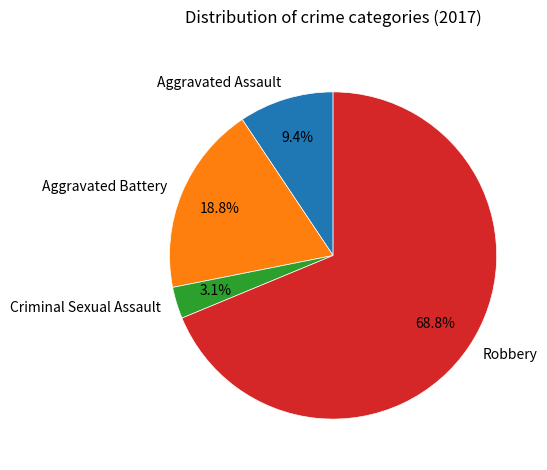

Between Robbery and Aggravated Battery, which is larger?

Robbery